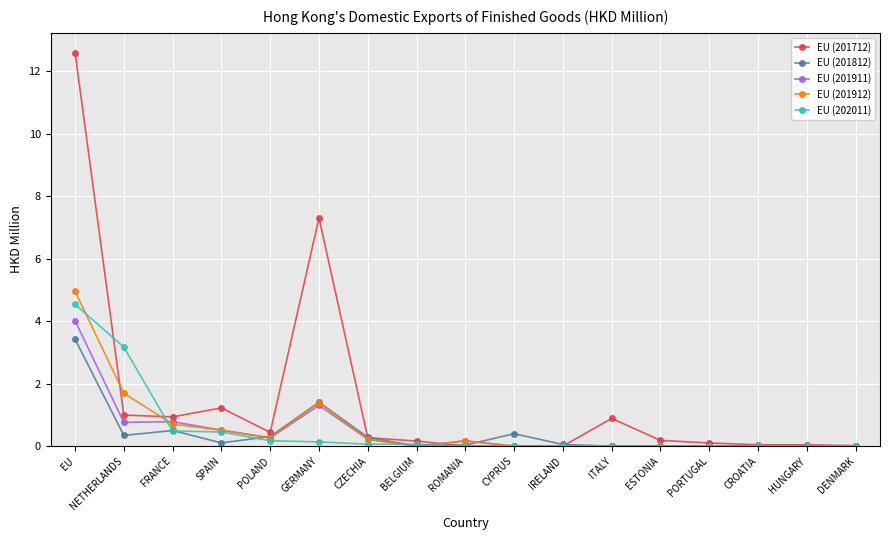

What is the maximum value shown in the chart?

12.6